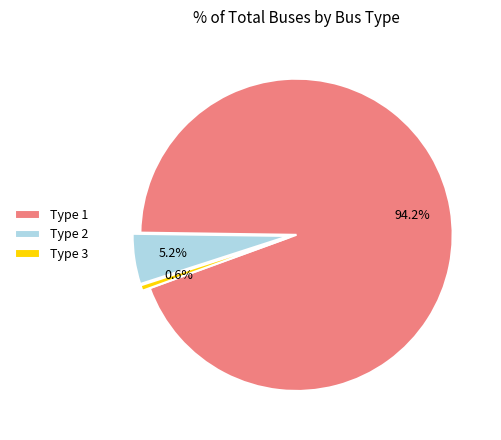

Which slice is the smallest?

Type 3